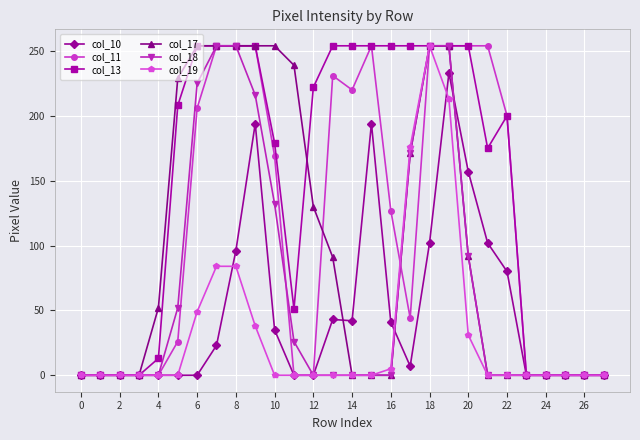

What is the value of the col_18 point at the 10th from the left?

216